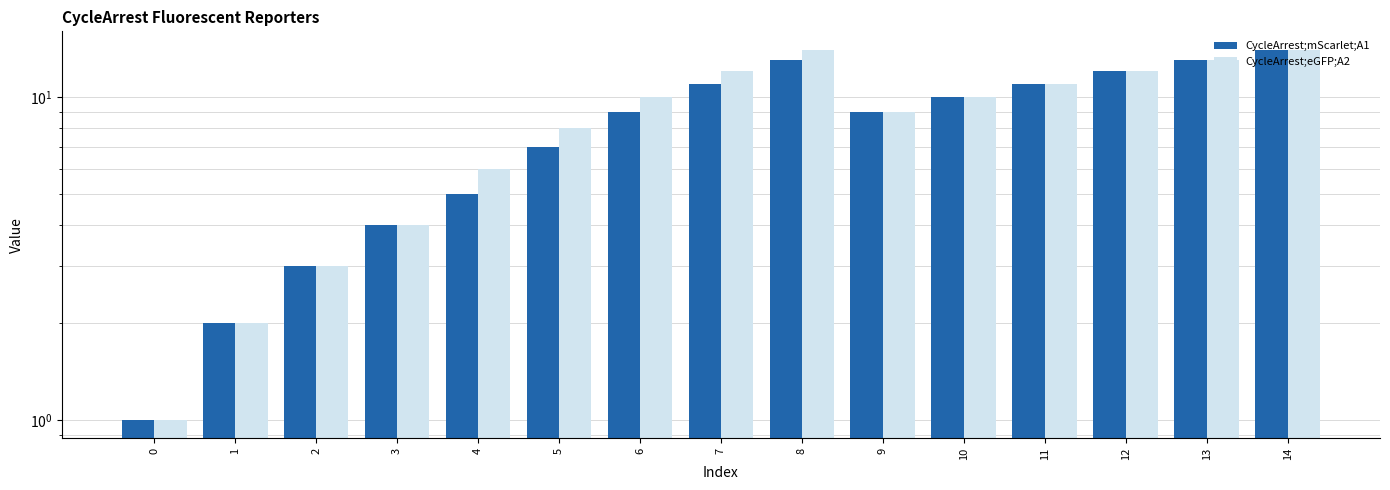

What is the difference between the CycleArrest;eGFP;A2 values at 0 and 7?

11